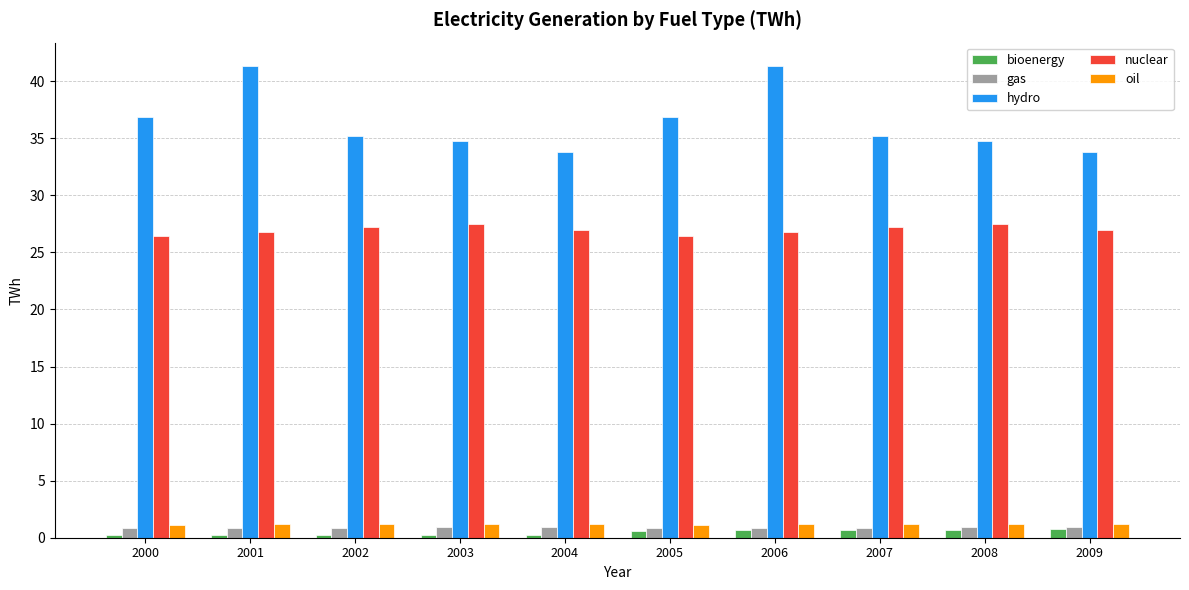

The value of oil at 2006 is 1.2. True or false?

True